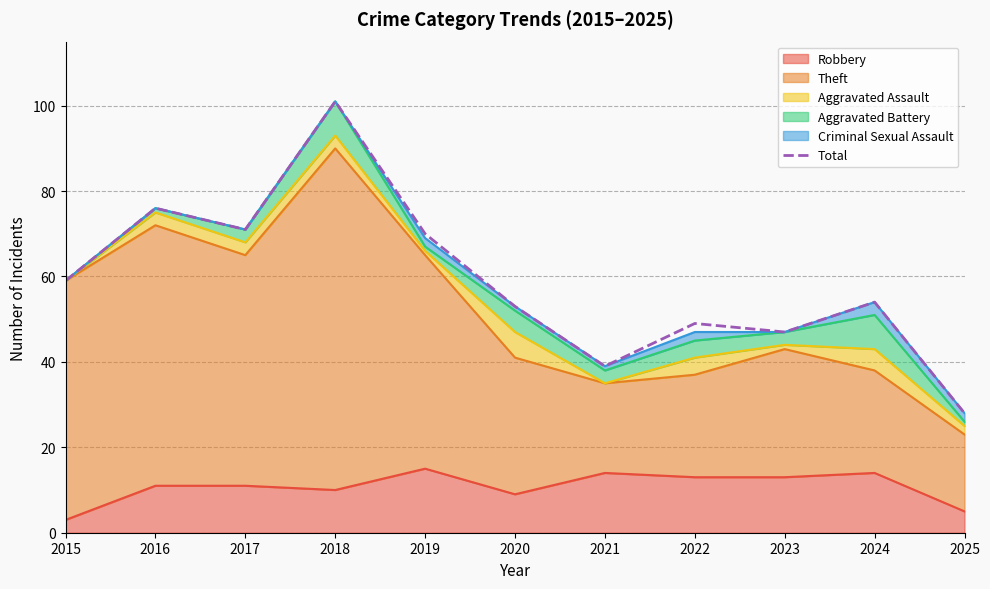

The value at 2021 is 20. True or false?

False